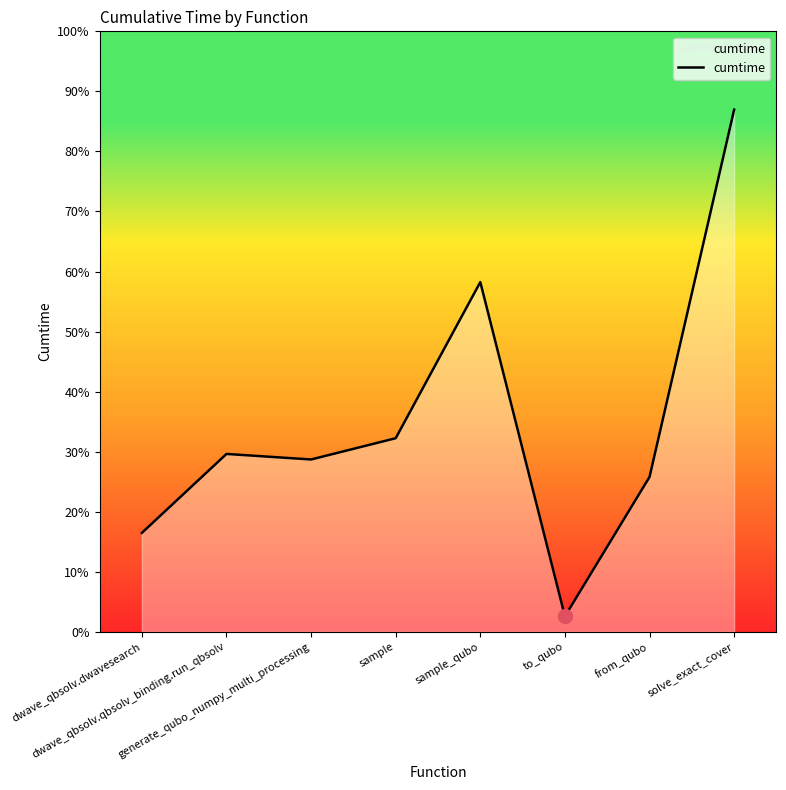

Does the chart have visible grid lines?

No